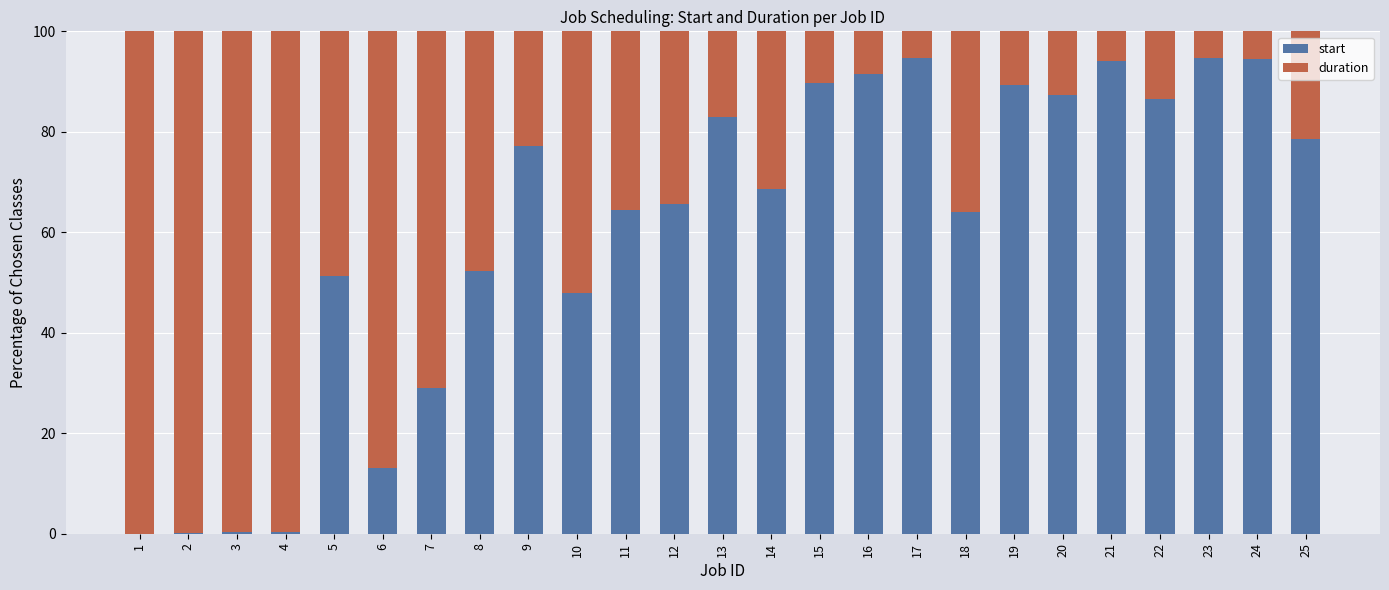

What is the sum of all start values?

1518.3